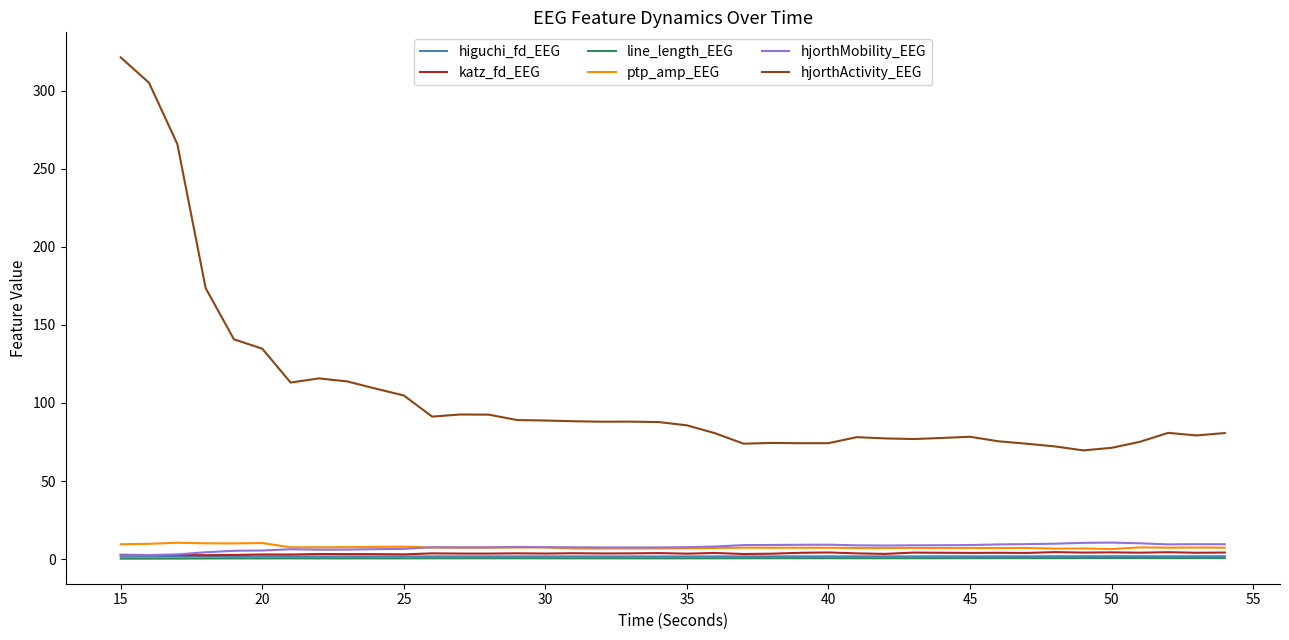

Which series has the largest range (max minus min)?

hjorthActivity_EEG